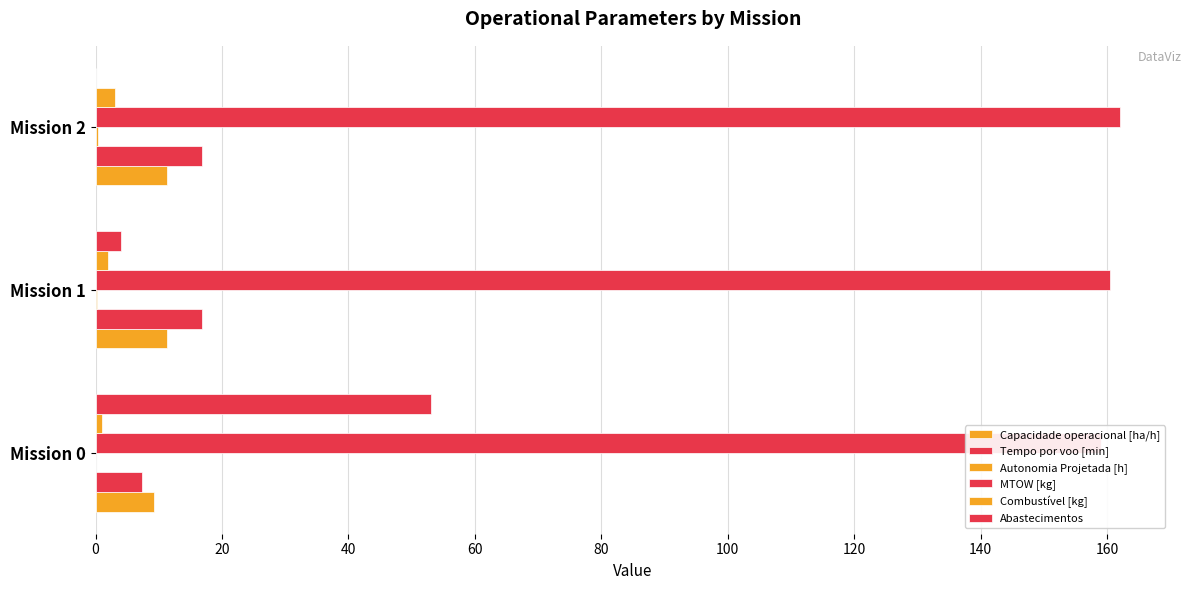

What is the sum of all Abastecimentos values?

57.0